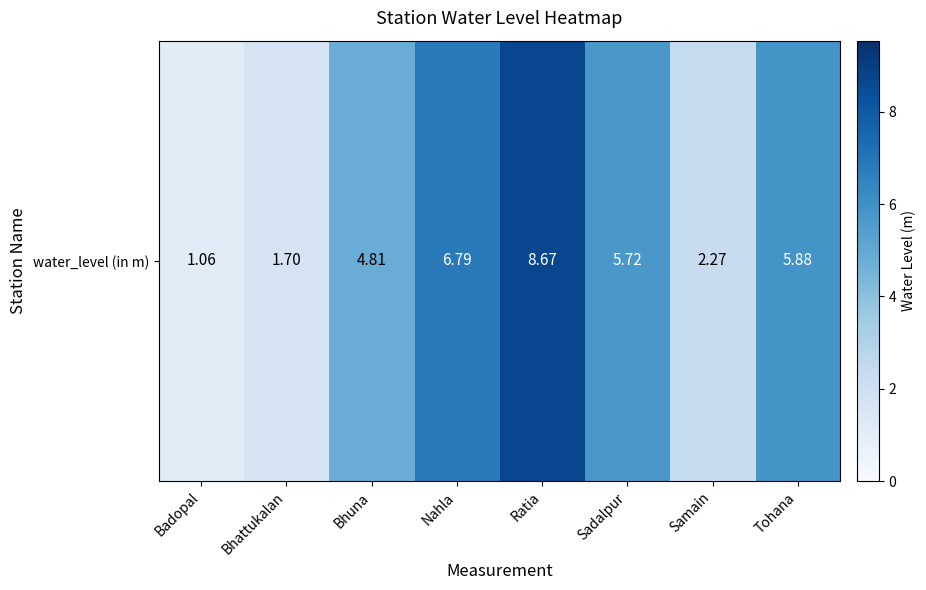

What is the smallest value displayed?

1.1